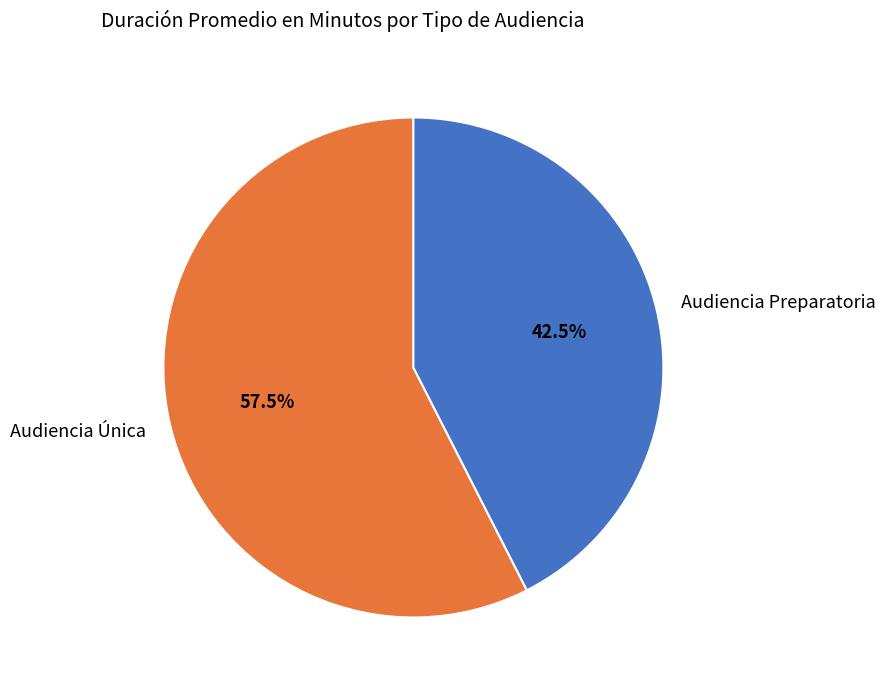

To the nearest percent, what is the combined percentage of Audiencia Preparatoria and Audiencia Única?

100%